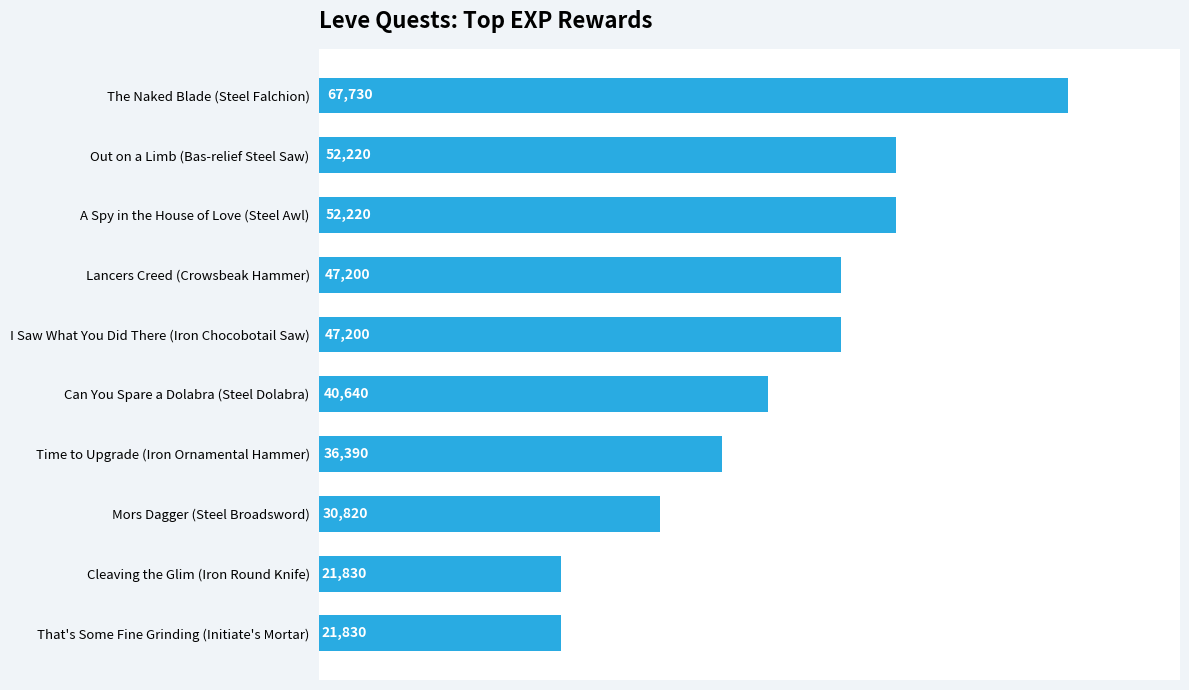

Approximately how many times larger is the value at Mors Dagger (Steel Broadsword) compared to That's Some Fine Grinding (Initiate's Mortar)?

1.4